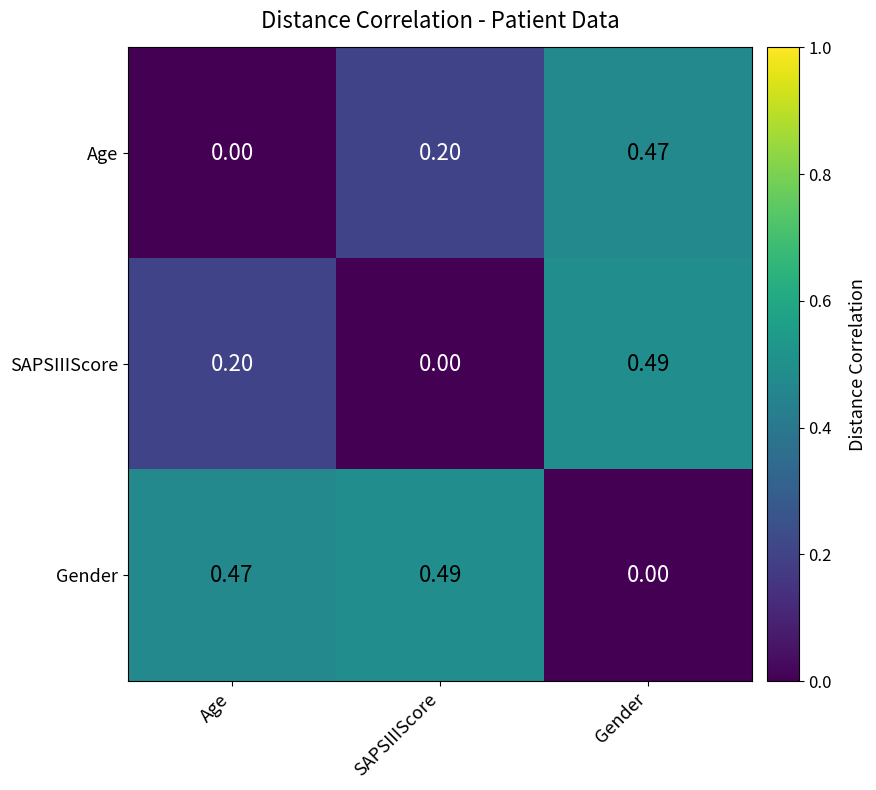

Rank the series at Age from lowest to highest value.

Age, SAPSIIIScore, Gender